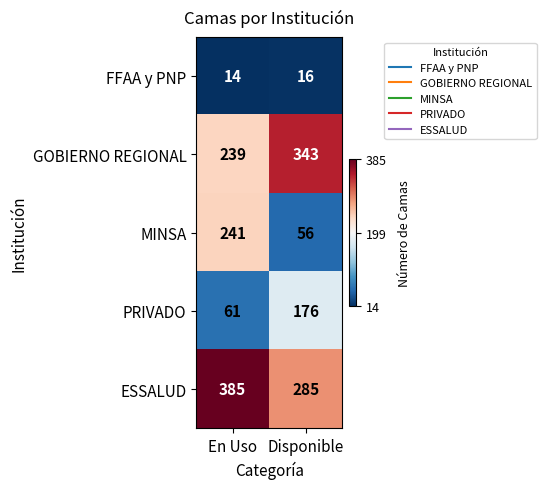

How many data points does each series have?

2